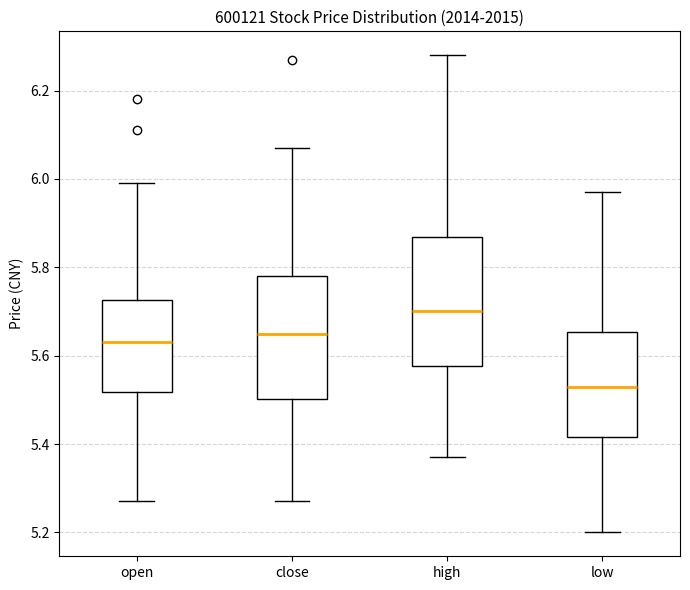

Reading left to right, transcribe this box plot: for each box, give where its median line is, the range the box spans, and where its two whiskers end, as read against the y-axis. The values are not printed on the chart, so give them approximately, as read against the axis.

open: median 5.64, box 5.52 to 5.72, whiskers 5.28 to 6.00
close: median 5.66, box 5.50 to 5.78, whiskers 5.28 to 6.08
high: median 5.70, box 5.58 to 5.86, whiskers 5.38 to 6.28
low: median 5.54, box 5.42 to 5.66, whiskers 5.20 to 5.98